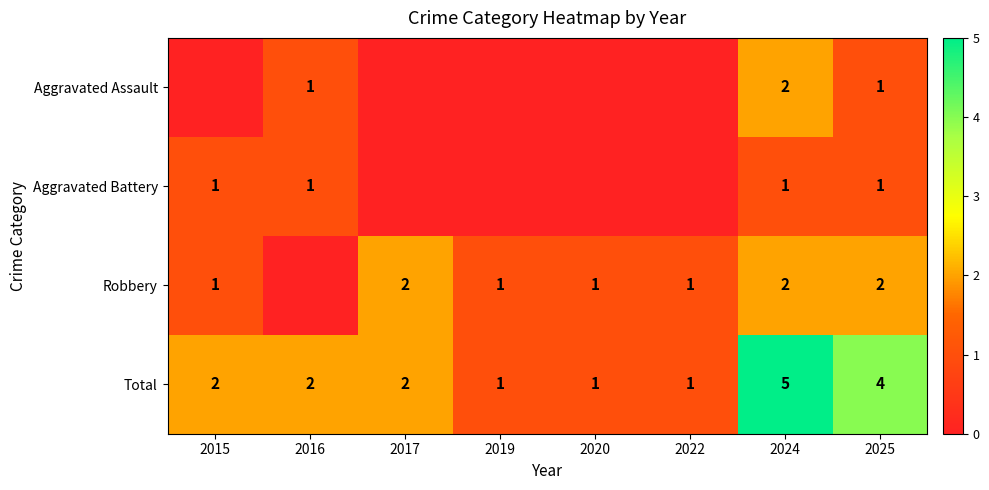

What is the sum of all Total values?

18